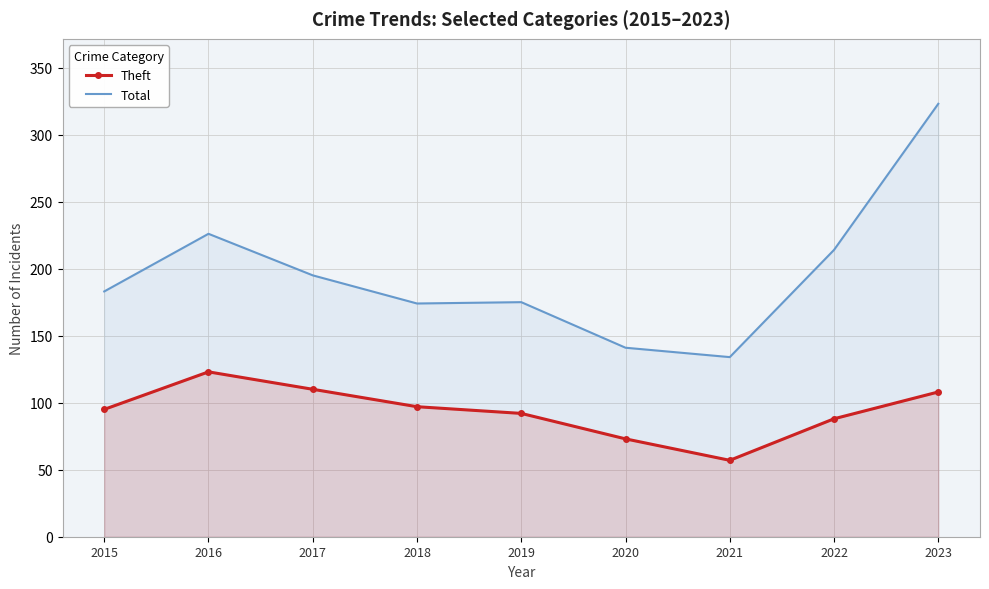

At which category does the chart reach its peak across all series?

2023